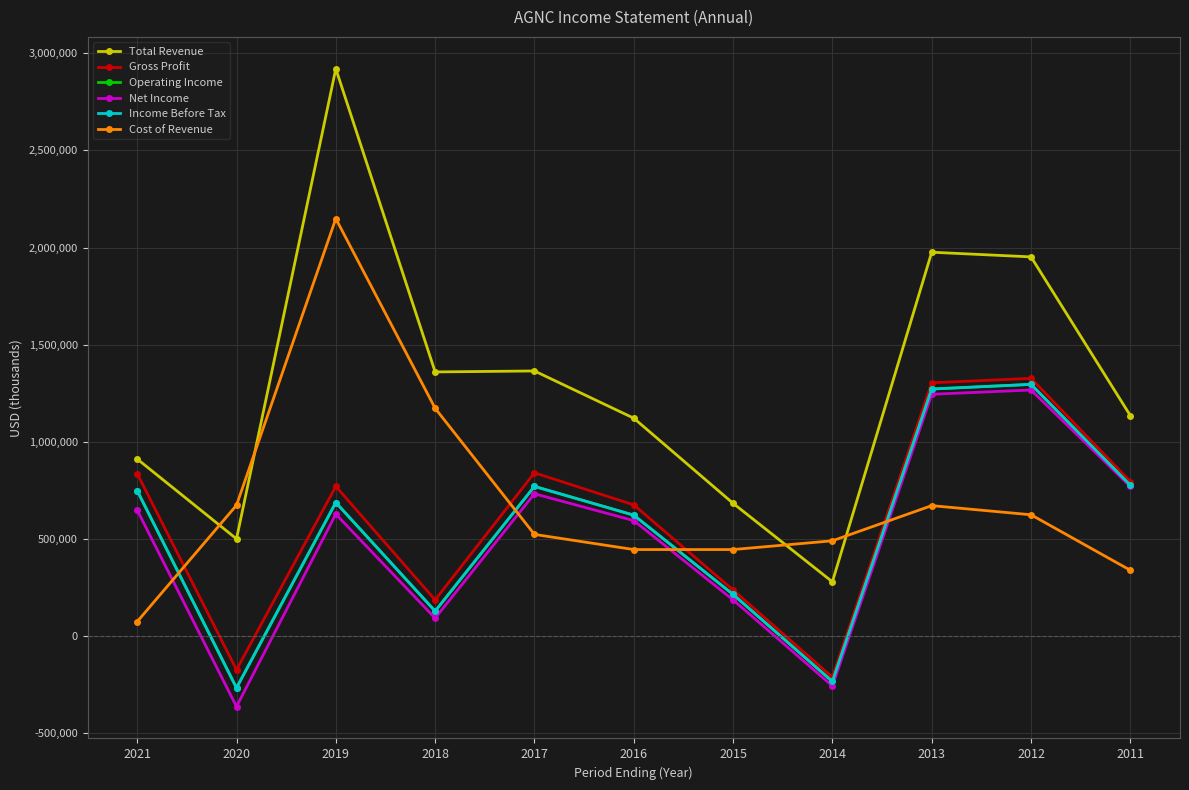

Is this an area chart (filled region under the line)?

No